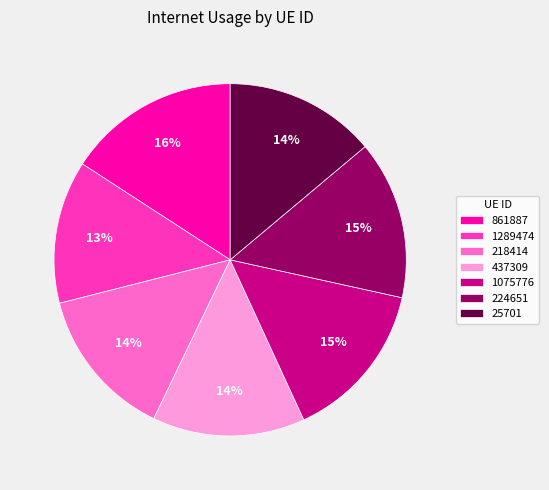

Between 861887 and 224651, which is larger?

861887